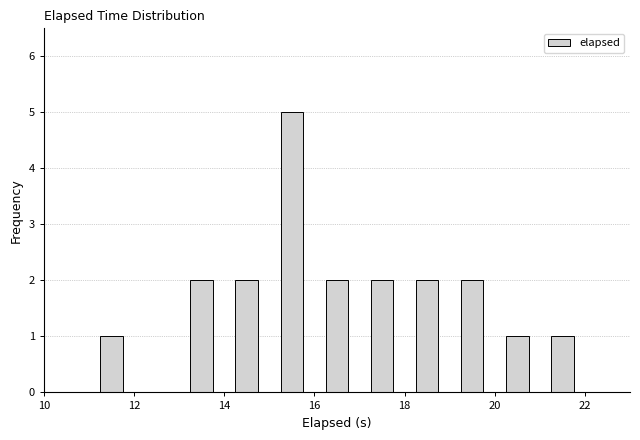

Which range on the x-axis has the tallest bar?

15 to 16